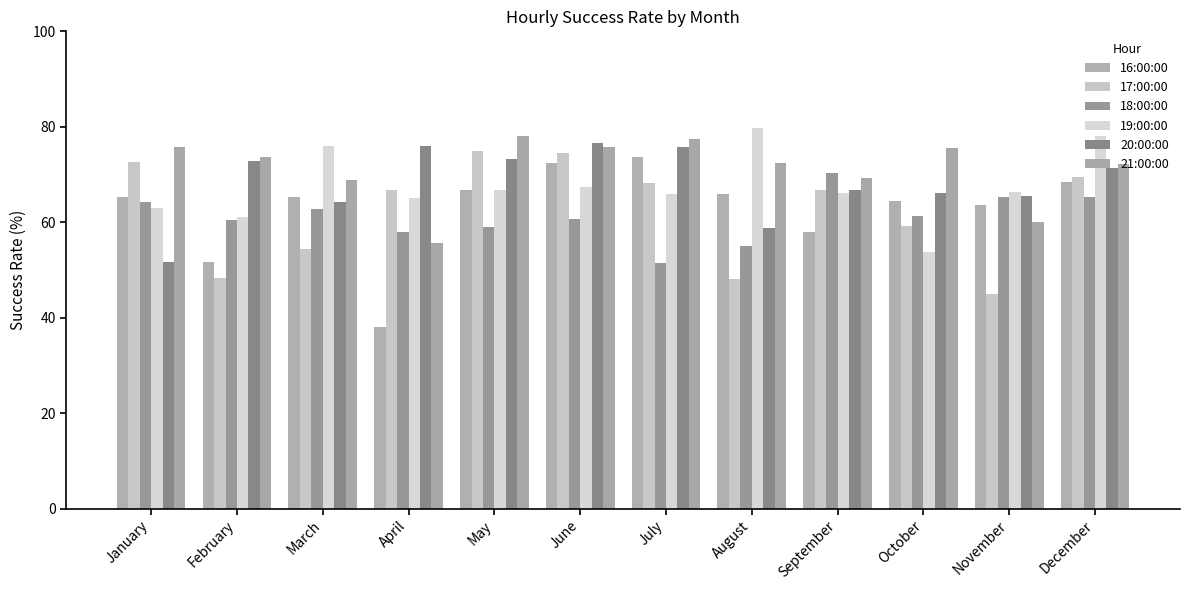

What is the value of the 20:00:00 bar at the 10th from the left?

66.0